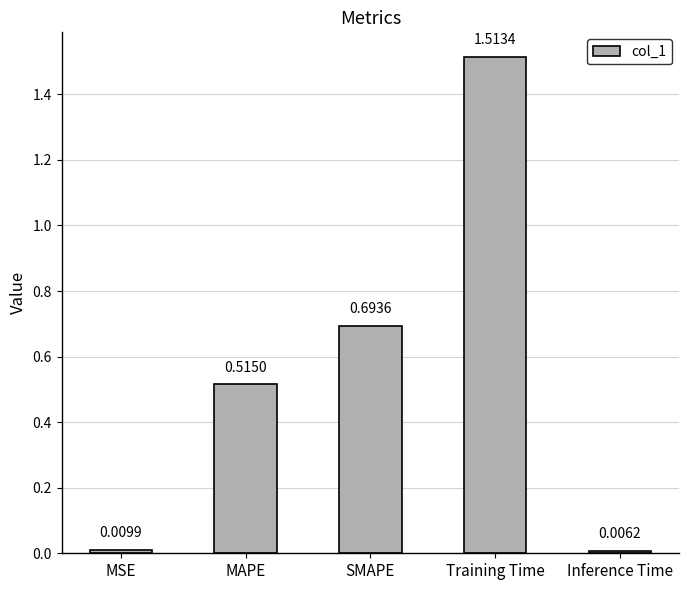

List the labels in order of value, smallest first.

Inference Time, MSE, MAPE, SMAPE, Training Time